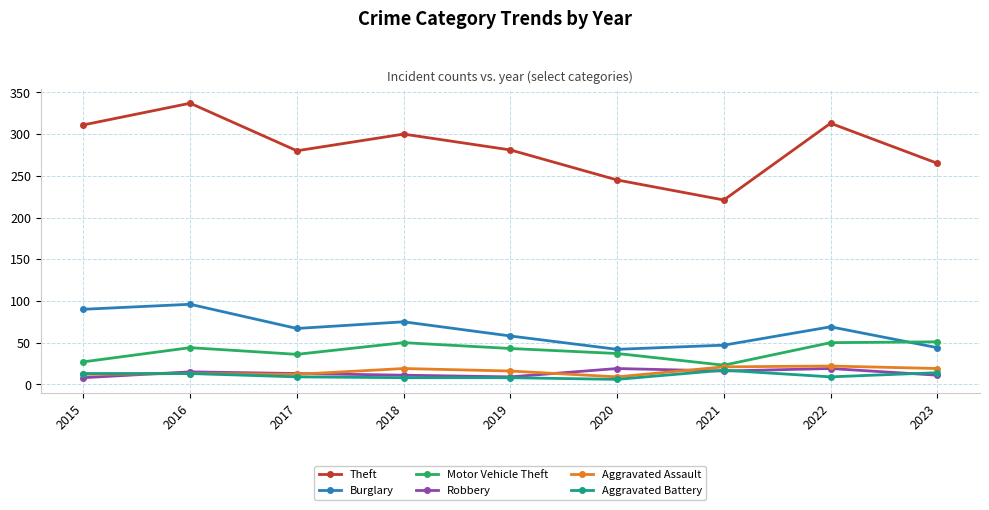

Is it true that Aggravated Assault equals 31 at 2018?

False